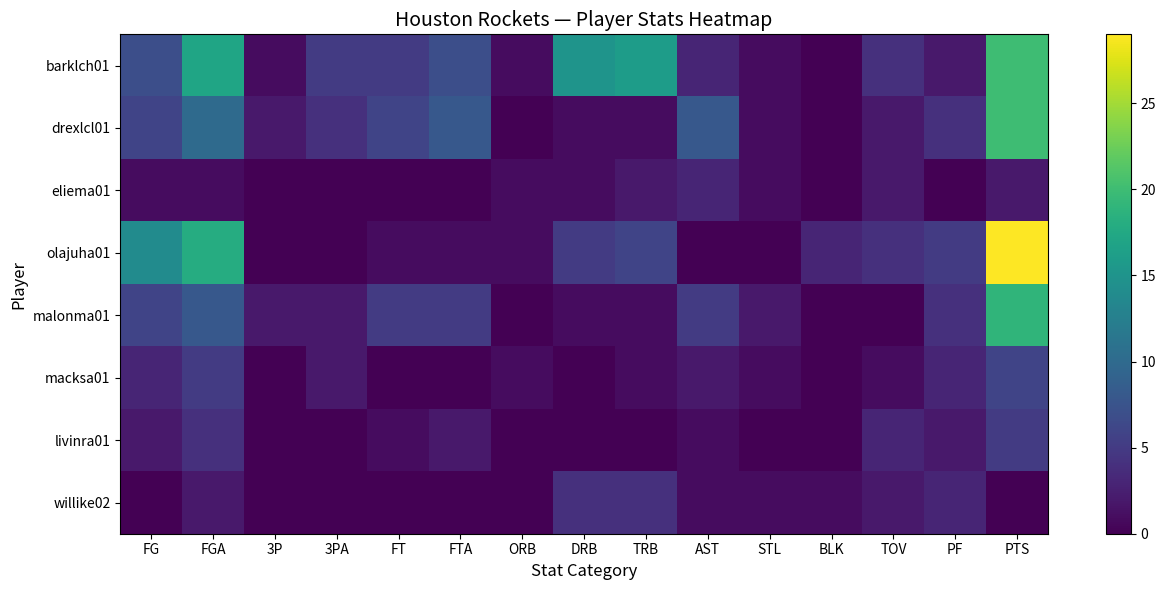

Rank the series by their maximum value, from highest to lowest.

olajuha01, barklch01, drexlcl01, malonma01, macksa01, livinra01, willike02, eliema01